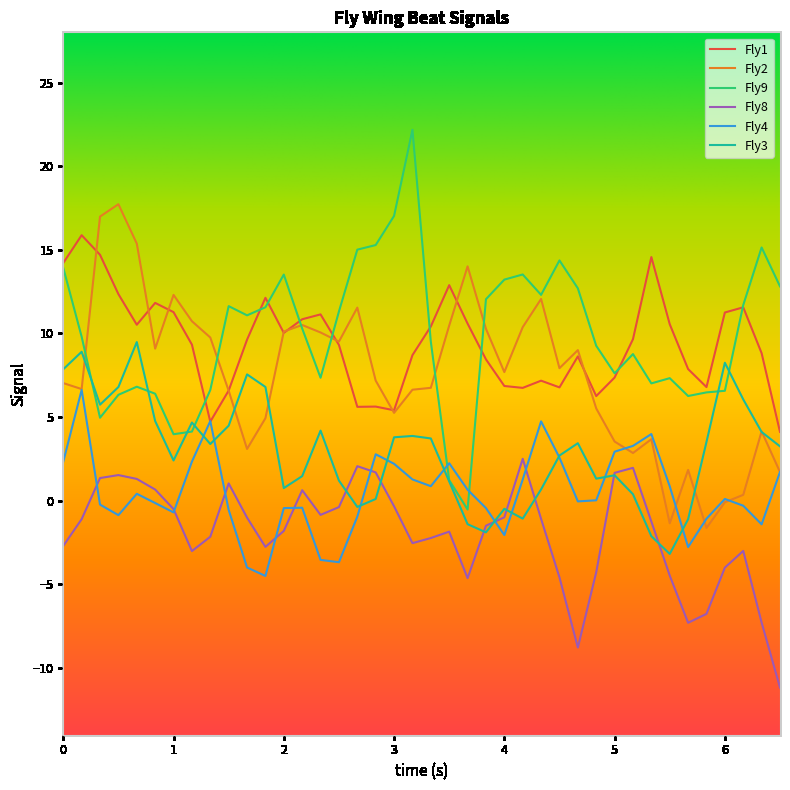

True or false: Fly8 and Fly9 cross at least once.

False